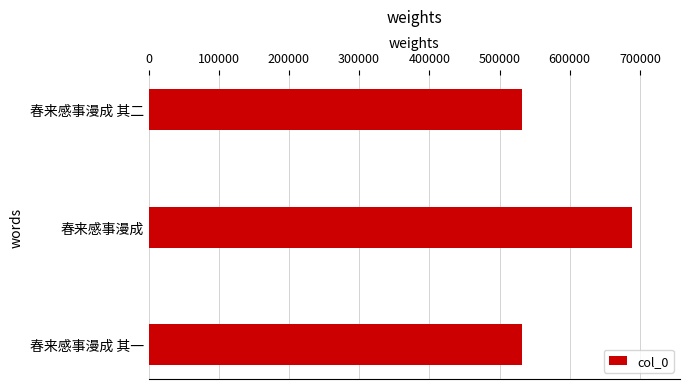

What is the average value?

584418